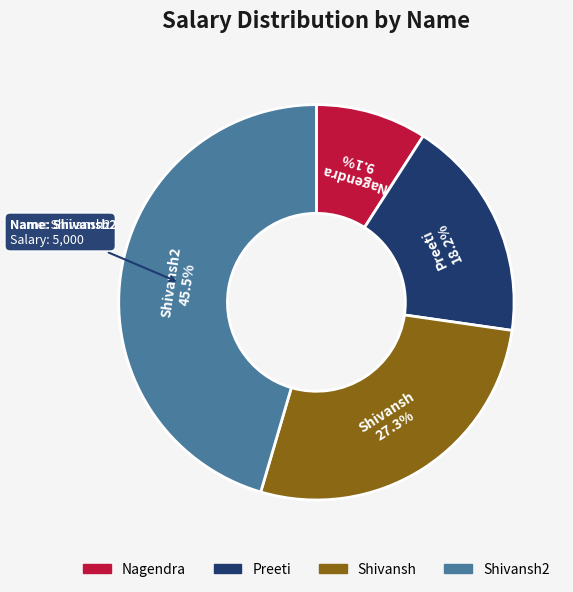

Is there a majority slice in this chart?

No